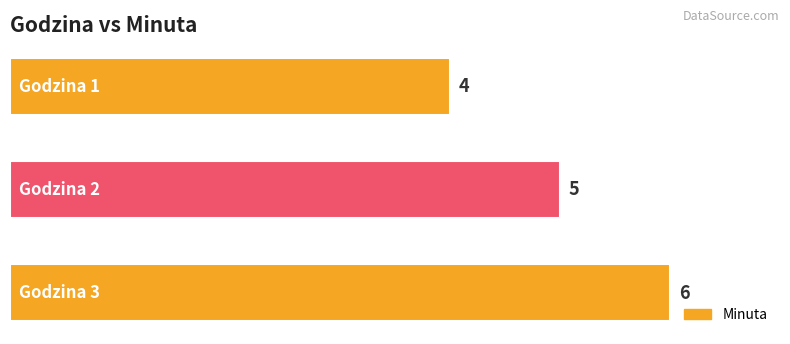

Count the values in the range 4 to 6.

3